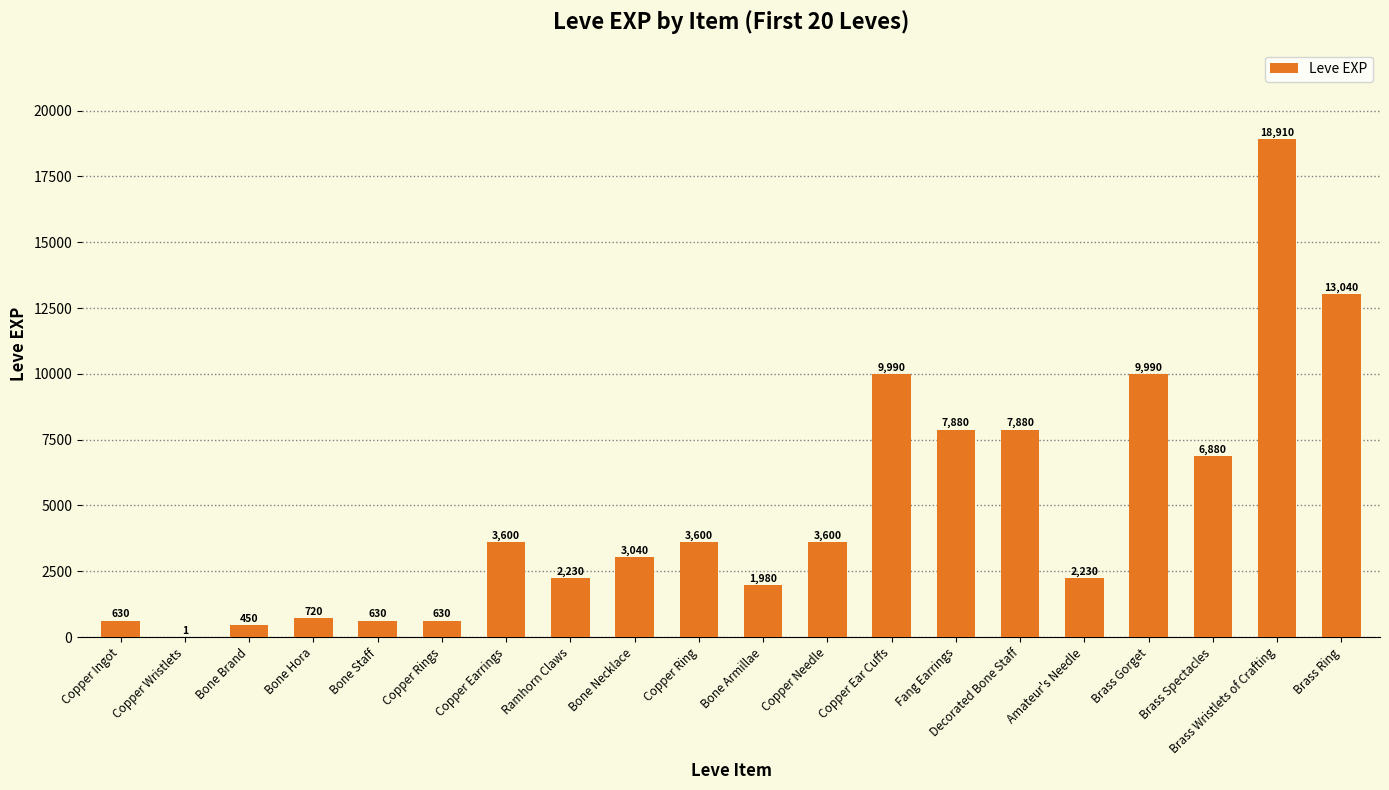

The value at Bone Necklace is 3040. True or false?

True